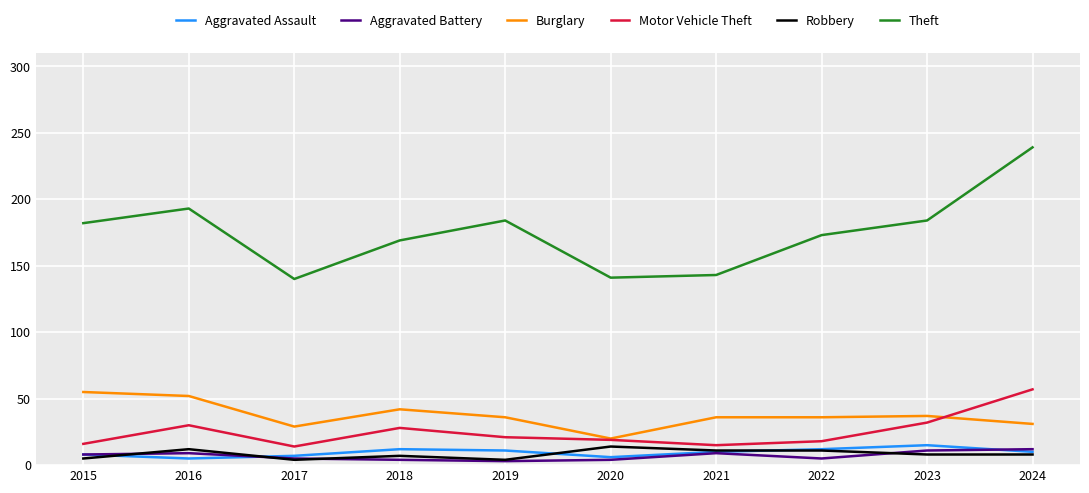

Count the Robbery values in the range 5 to 11.

6